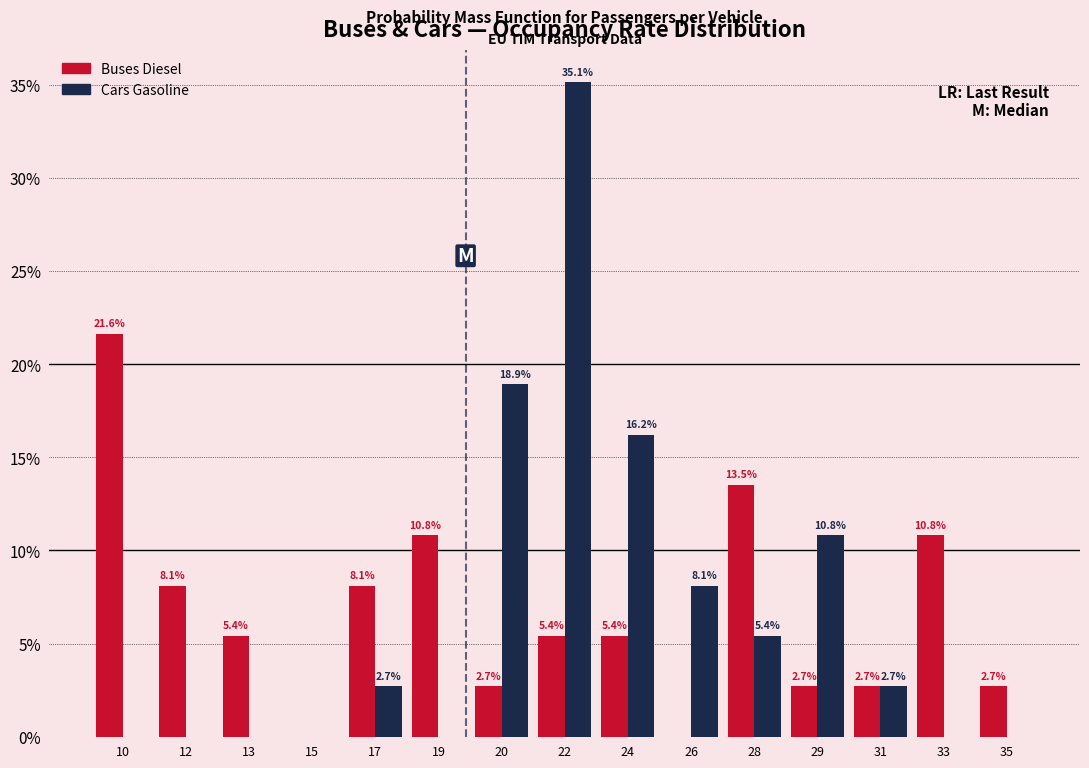

Reading right to left, what are all the values shown in this chart?

Buses Diesel: 35=2.7	33=10.8	31=2.7	29=2.7	28=13.5	26=0.0	24=5.4	22=5.4	20=2.7	19=10.8	17=8.1	15=0.0	13=5.4	12=8.1	10=21.6
Cars Gasoline: 35=0.0	33=0.0	31=2.7	29=10.8	28=5.4	26=8.1	24=16.2	22=35.1	20=18.9	19=0.0	17=2.7	15=0.0	13=0.0	12=0.0	10=0.0